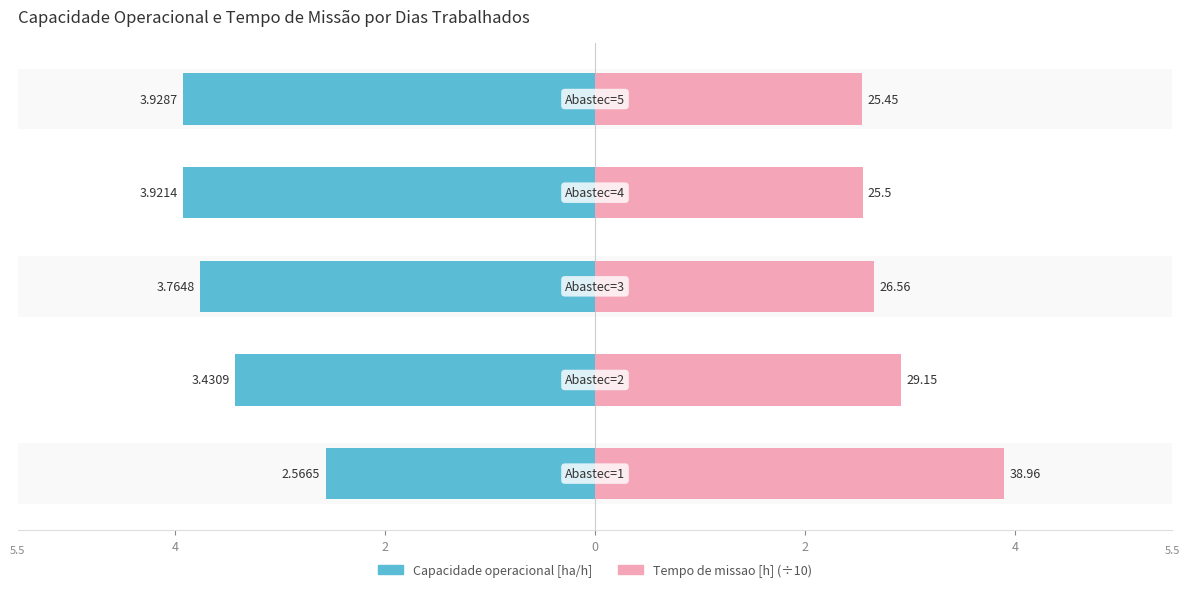

True or false: Tempo de missao [h] (÷10) has a value of 1.2 at 2.

False